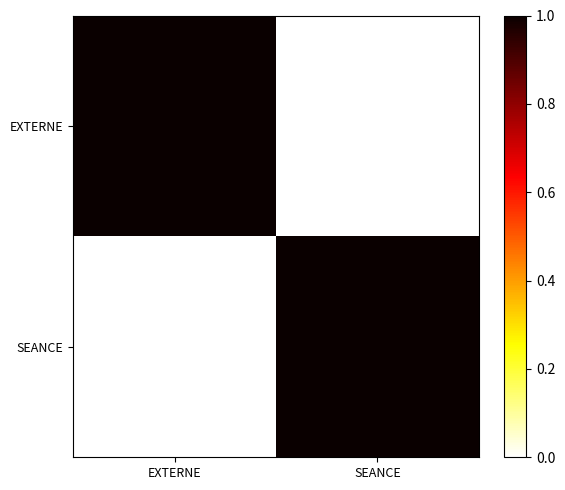

Which series changed the most between EXTERNE and SEANCE?

EXTERNE